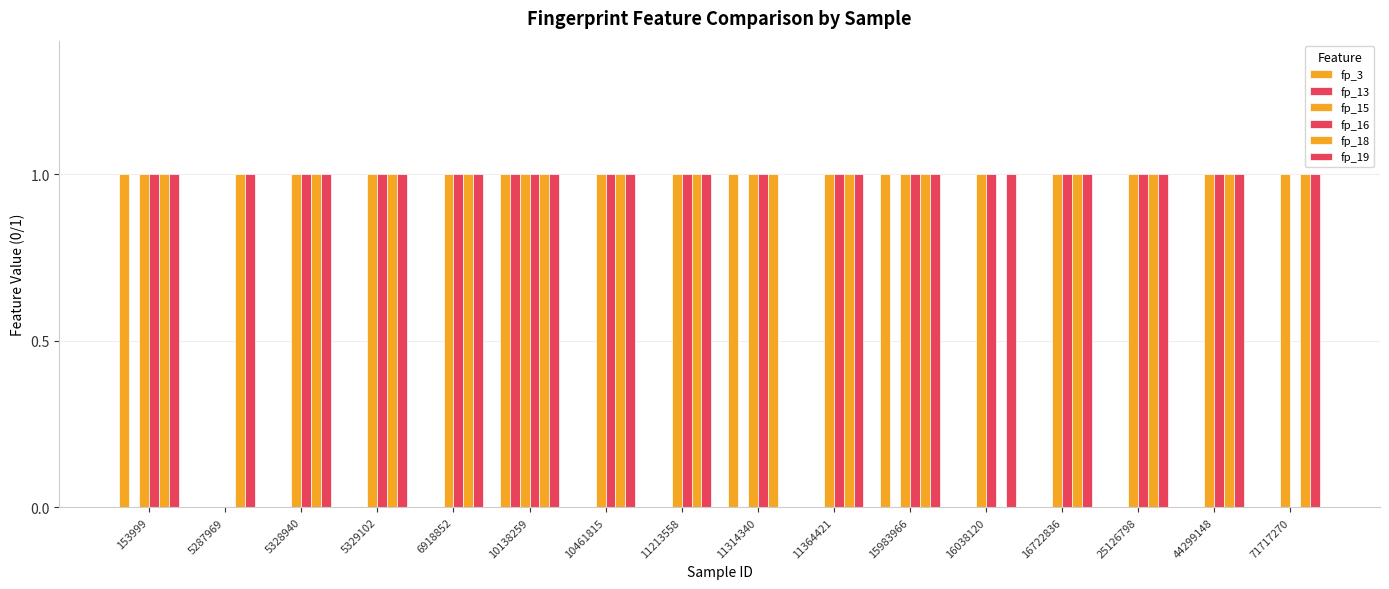

The fp_13 series shows 0 at 10461815. True or false?

True